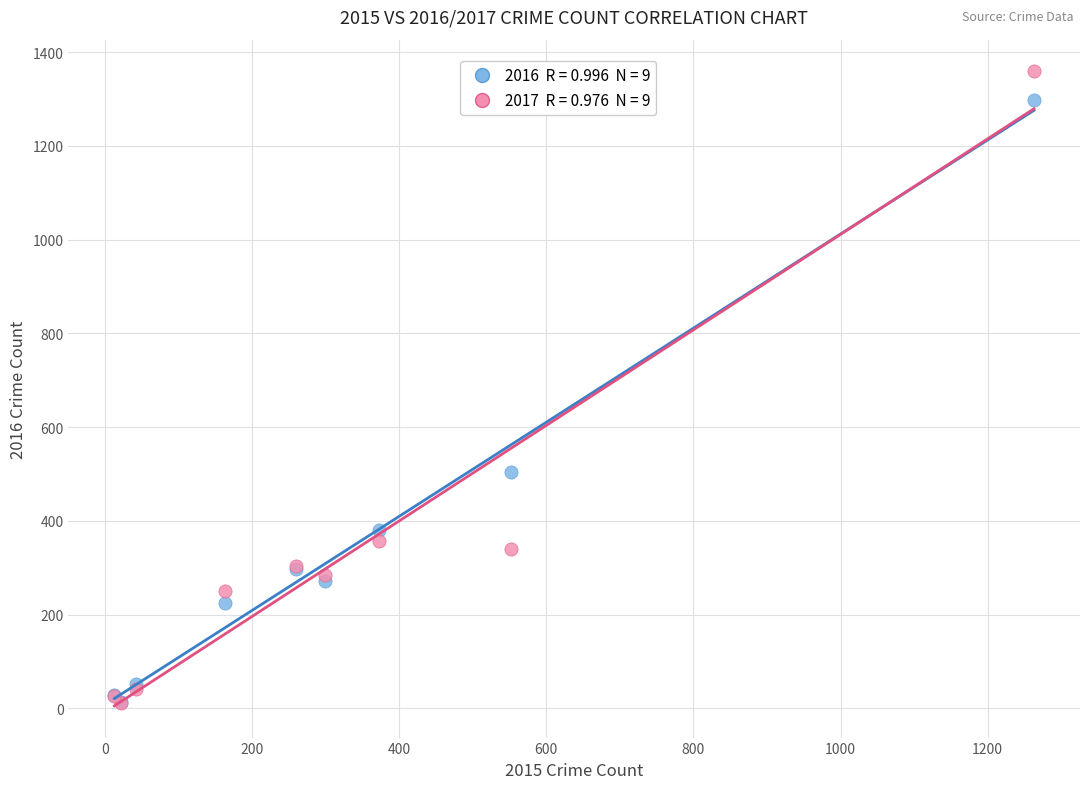

Across all series, what Y value is closest to 685?

505